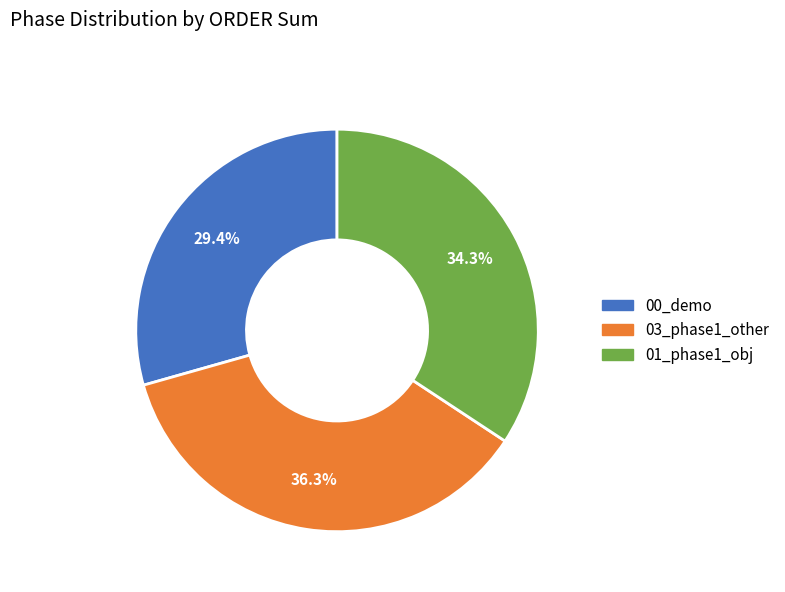

Does any single category account for the majority?

No